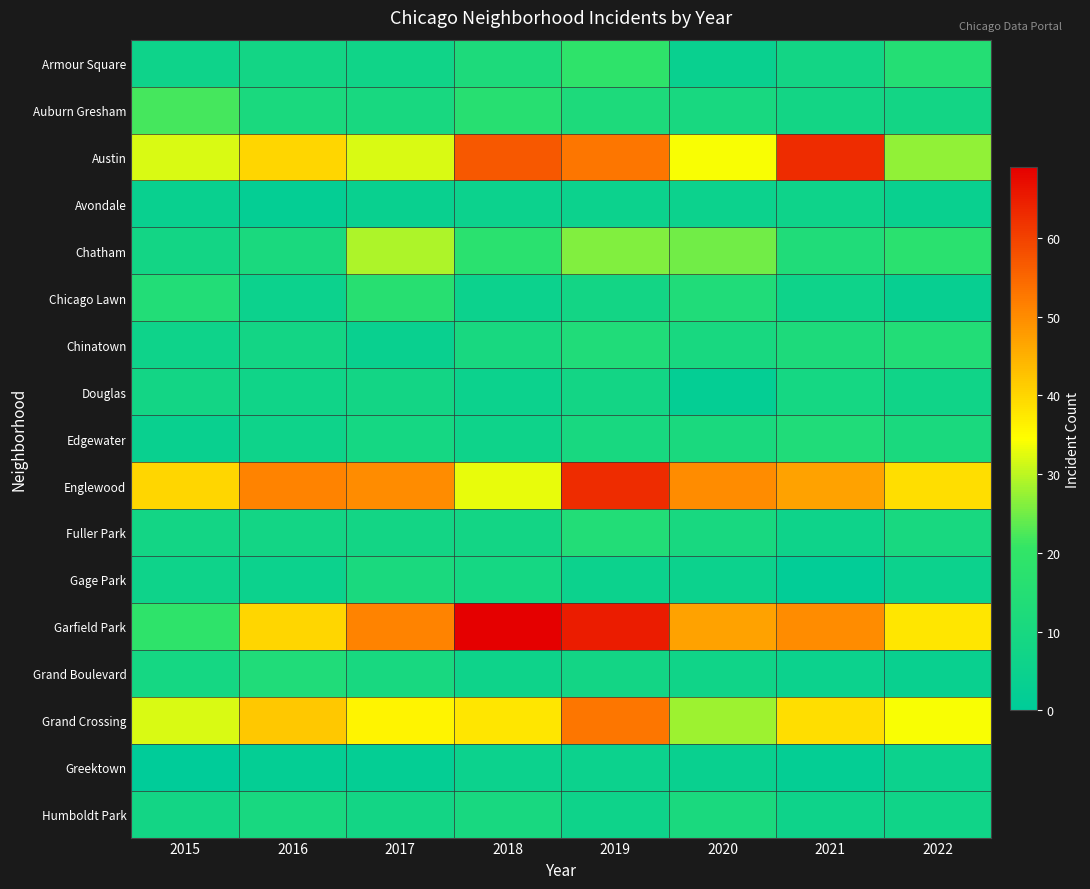

Reading left to right, extract all data points from this chart.

Armour Square: 2015=6	2016=8	2017=7	2018=12	2019=19	2020=4	2021=8	2022=15
Auburn Gresham: 2015=22	2016=11	2017=10	2018=16	2019=12	2020=10	2021=8	2022=8
Austin: 2015=32	2016=40	2017=32	2018=57	2019=53	2020=34	2021=63	2022=27
Avondale: 2015=4	2016=2	2017=4	2018=5	2019=5	2020=5	2021=6	2022=4
Chatham: 2015=8	2016=11	2017=29	2018=17	2019=26	2020=25	2021=13	2022=17
Chicago Lawn: 2015=14	2016=5	2017=16	2018=5	2019=8	2020=13	2021=6	2022=3
Chinatown: 2015=6	2016=8	2017=4	2018=10	2019=13	2020=10	2021=12	2022=14
Douglas: 2015=8	2016=7	2017=8	2018=5	2019=8	2020=2	2021=9	2022=7
Edgewater: 2015=4	2016=6	2017=9	2018=6	2019=10	2020=11	2021=13	2022=11
Englewood: 2015=40	2016=51	2017=50	2018=33	2019=63	2020=50	2021=47	2022=39
Fuller Park: 2015=8	2016=8	2017=8	2018=8	2019=14	2020=10	2021=6	2022=10
Gage Park: 2015=6	2016=5	2017=11	2018=9	2019=5	2020=5	2021=1	2022=5
Garfield Park: 2015=19	2016=40	2017=51	2018=69	2019=65	2020=47	2021=50	2022=38
Grand Boulevard: 2015=9	2016=13	2017=10	2018=6	2019=8	2020=7	2021=5	2022=4
Grand Crossing: 2015=32	2016=42	2017=36	2018=38	2019=53	2020=28	2021=39	2022=34
Greektown: 2015=0	2016=2	2017=2	2018=5	2019=5	2020=4	2021=2	2022=5
Humboldt Park: 2015=8	2016=10	2017=8	2018=10	2019=6	2020=11	2021=6	2022=7